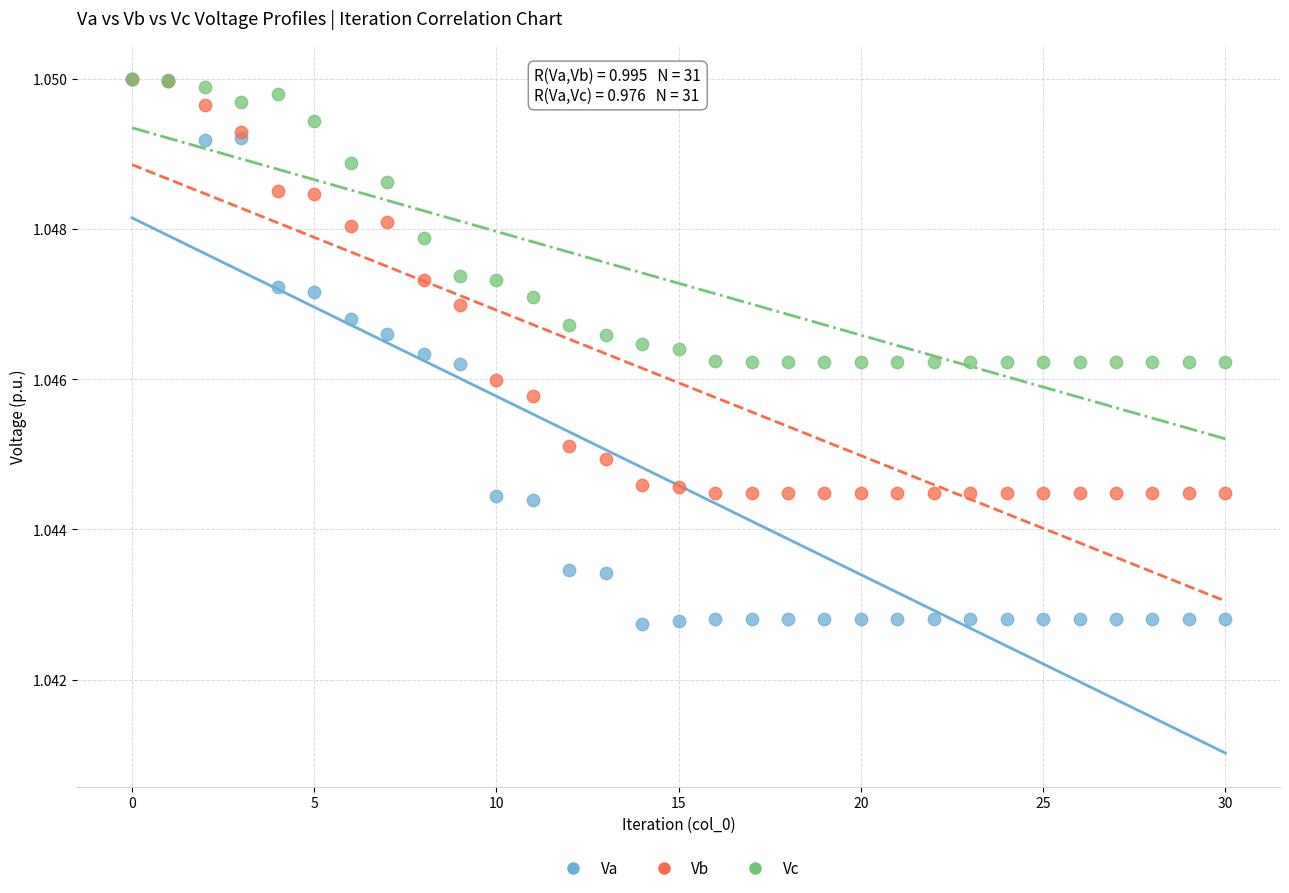

Which series reaches the minimum Y coordinate?

Va